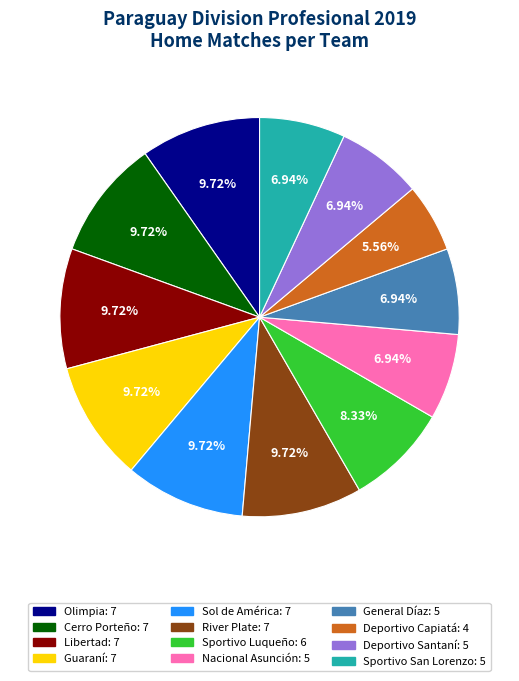

What percentage is the General Díaz slice, to the nearest percent?

7%